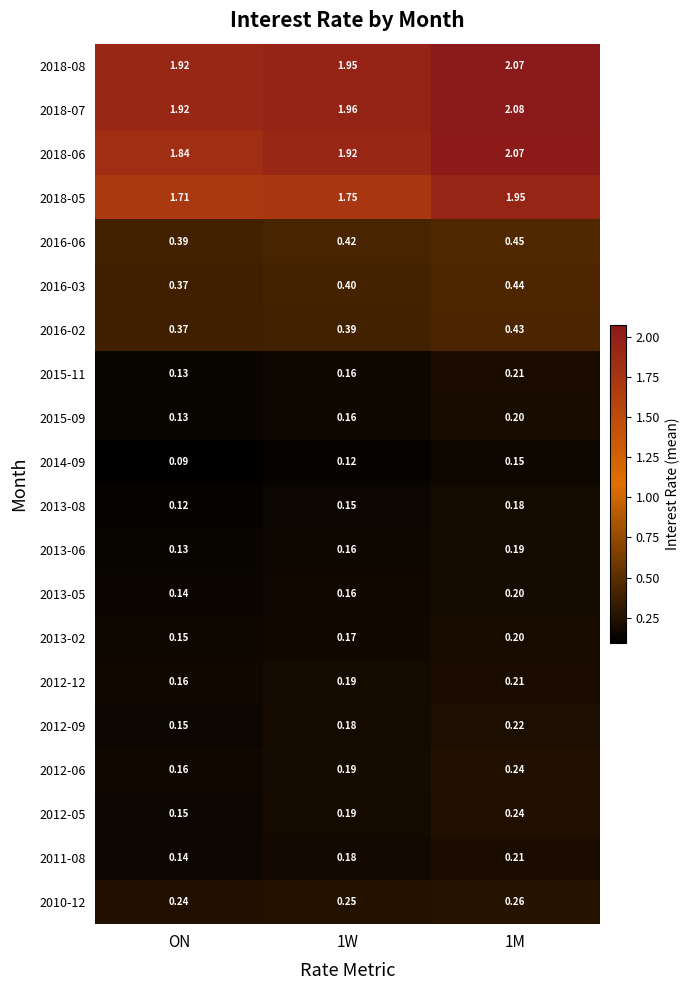

Where is 2016-06 nearest to the value 0?

ON